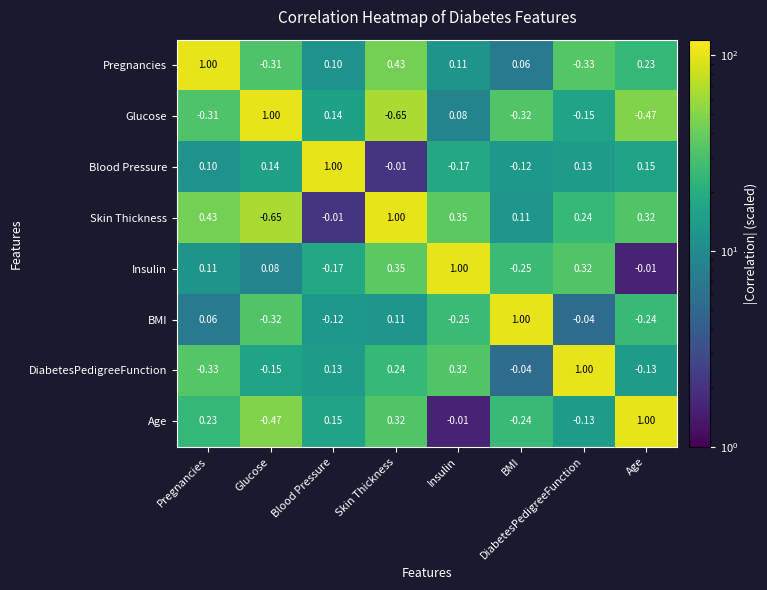

Rank the series at Glucose from lowest to highest value.

Skin Thickness, Age, BMI, Pregnancies, DiabetesPedigreeFunction, Insulin, Blood Pressure, Glucose